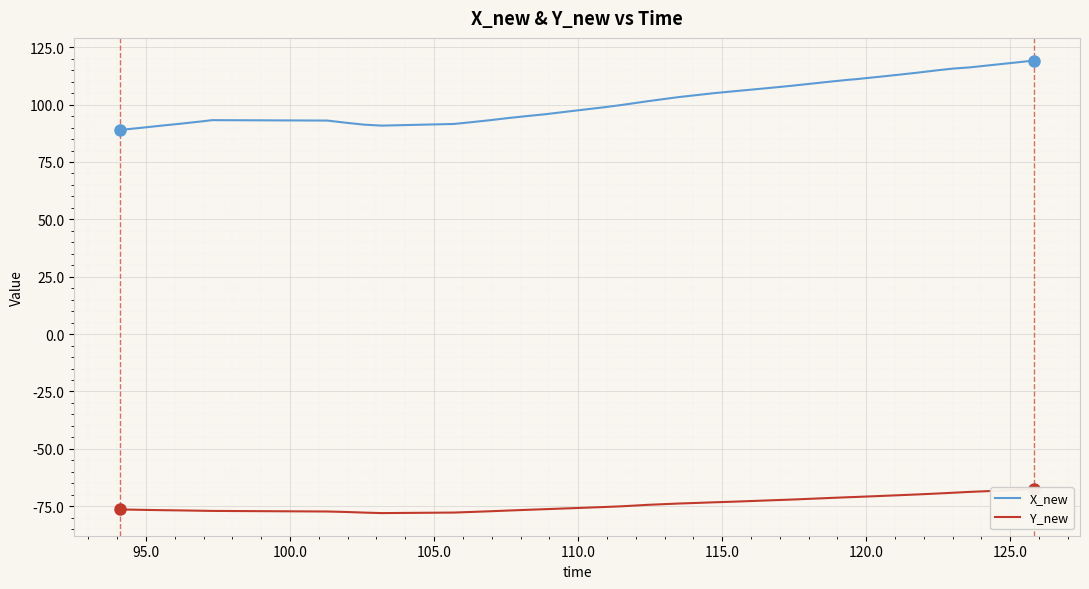

What is the maximum value for X_new?

119.2